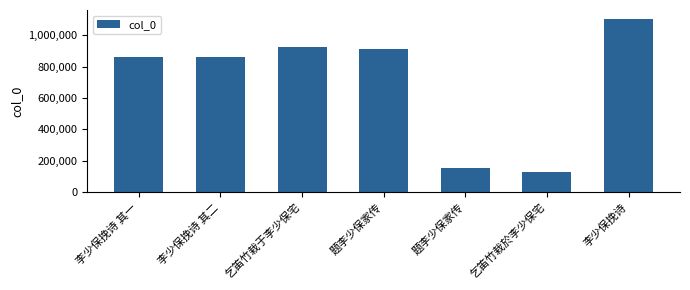

Reading left to right, list all the values displayed in this chart.

861307	861306	926883	911418	151707	126032	1106414